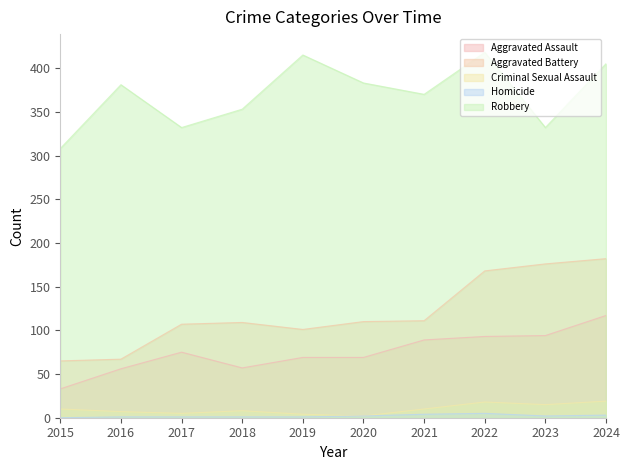

At which label does Homicide reach its peak?

2022